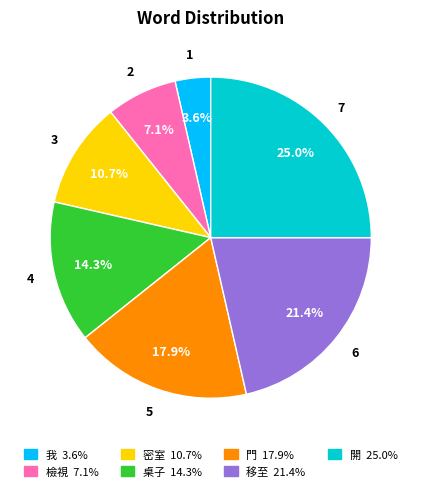

What is the total percentage of 檢視 and 桌子?

21.4%